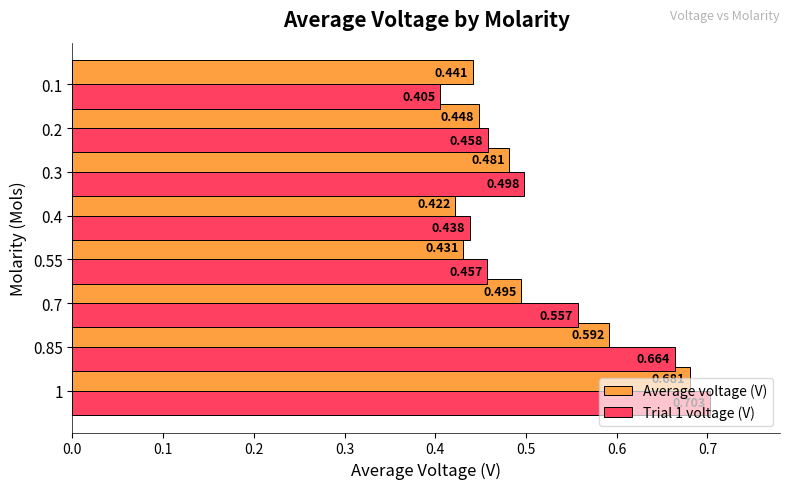

Between 1 and 0.55, which series saw the biggest shift?

Average voltage (V)